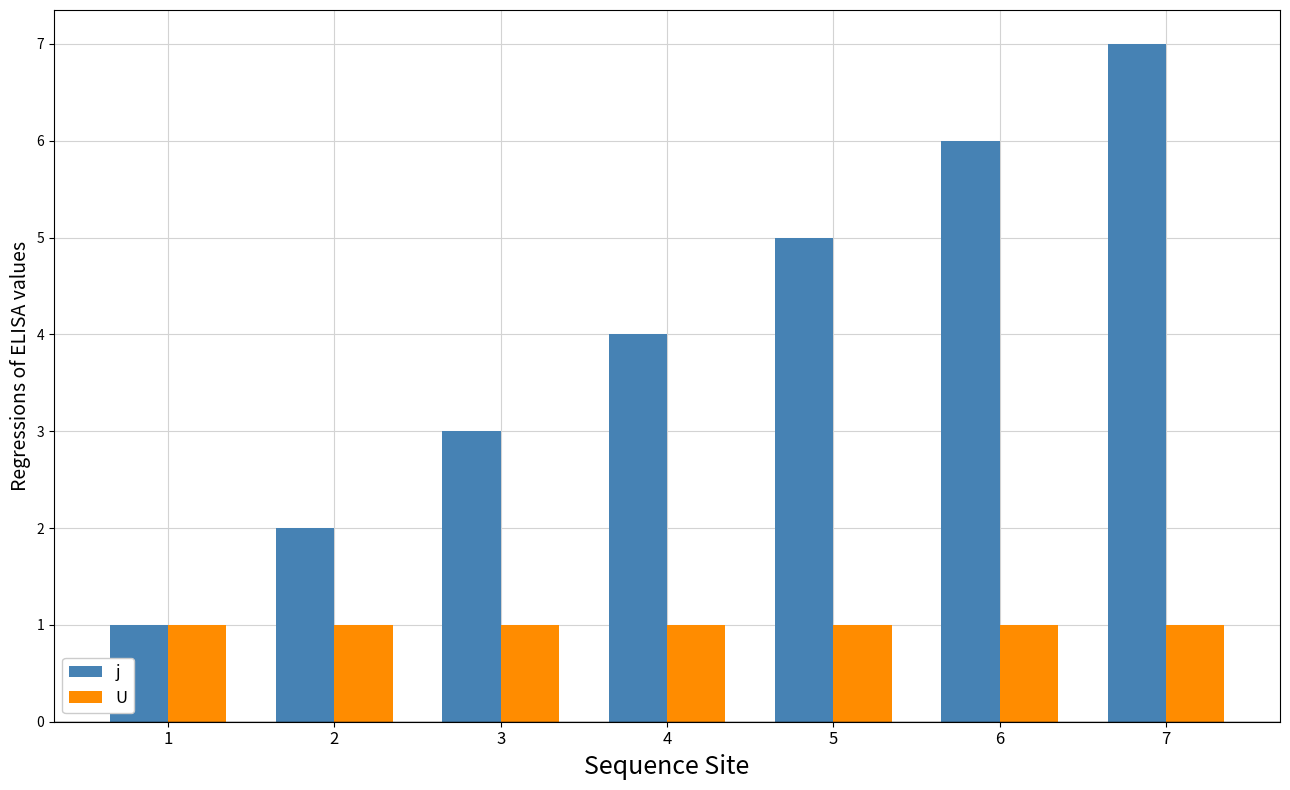

Reading left to right, what are all the values shown in this chart?

j: 1	2	3	4	5	6	7
U: 1	1	1	1	1	1	1